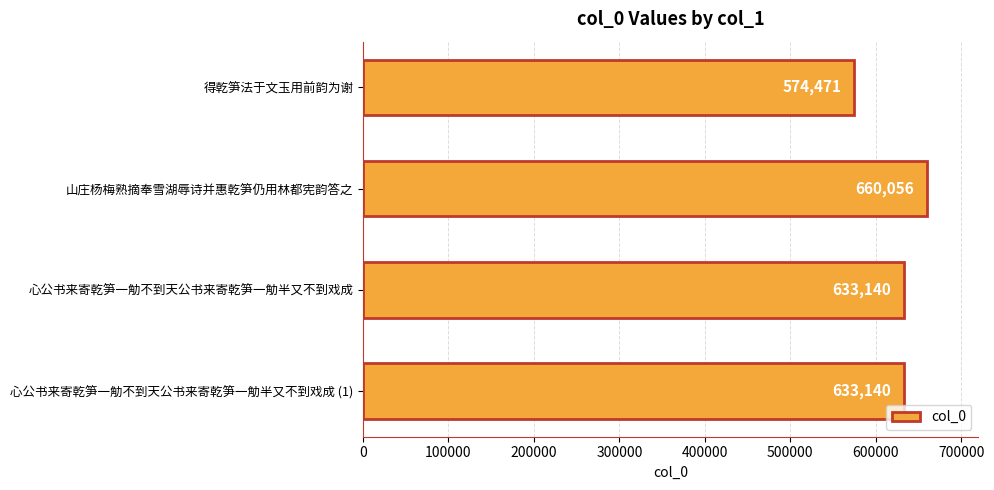

How many values are between 633140 and 660056?

3